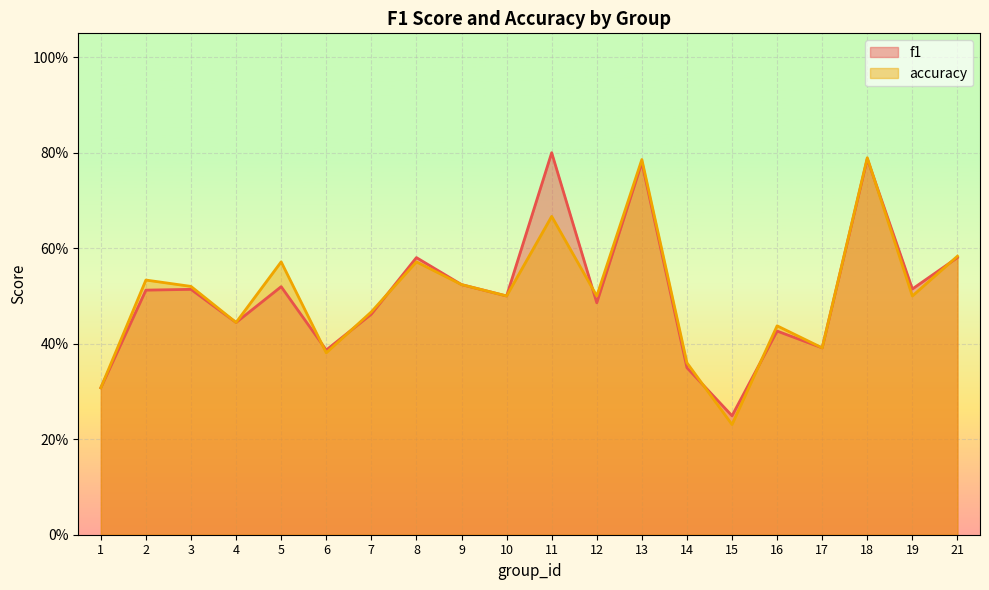

True or false: f1 and accuracy intersect in this chart.

True